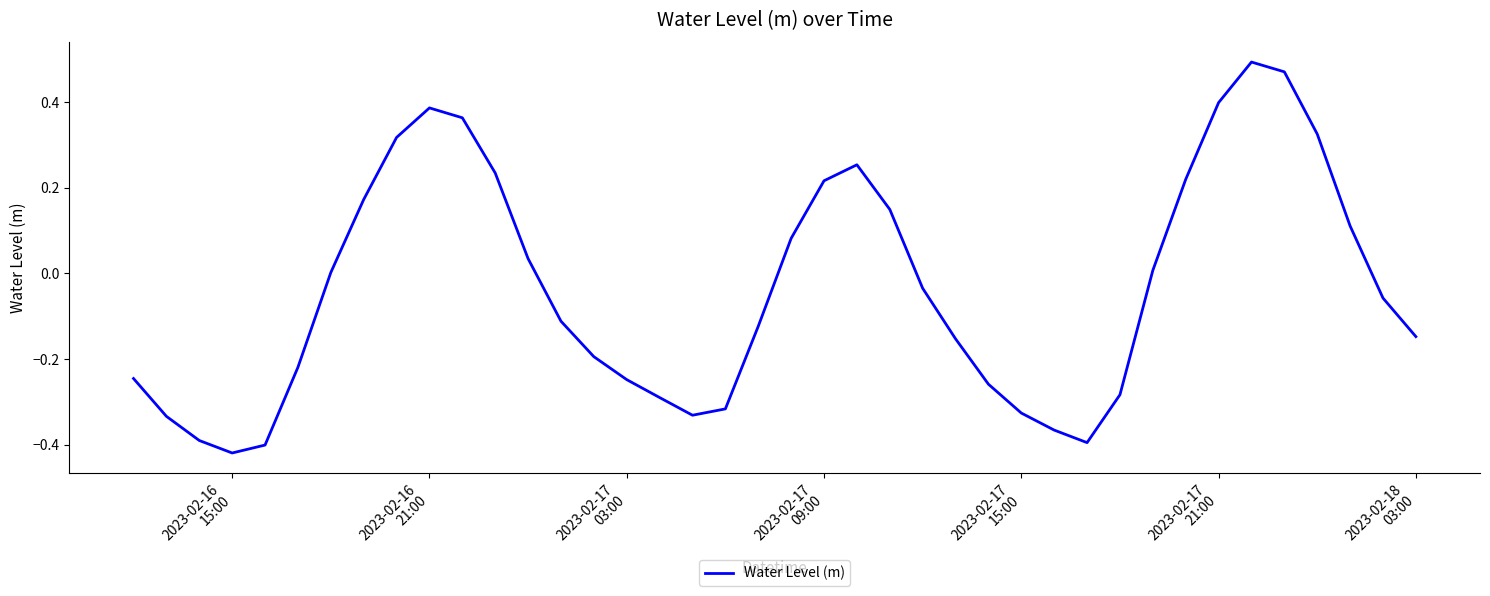

What is the difference between the maximum and minimum values?

0.9